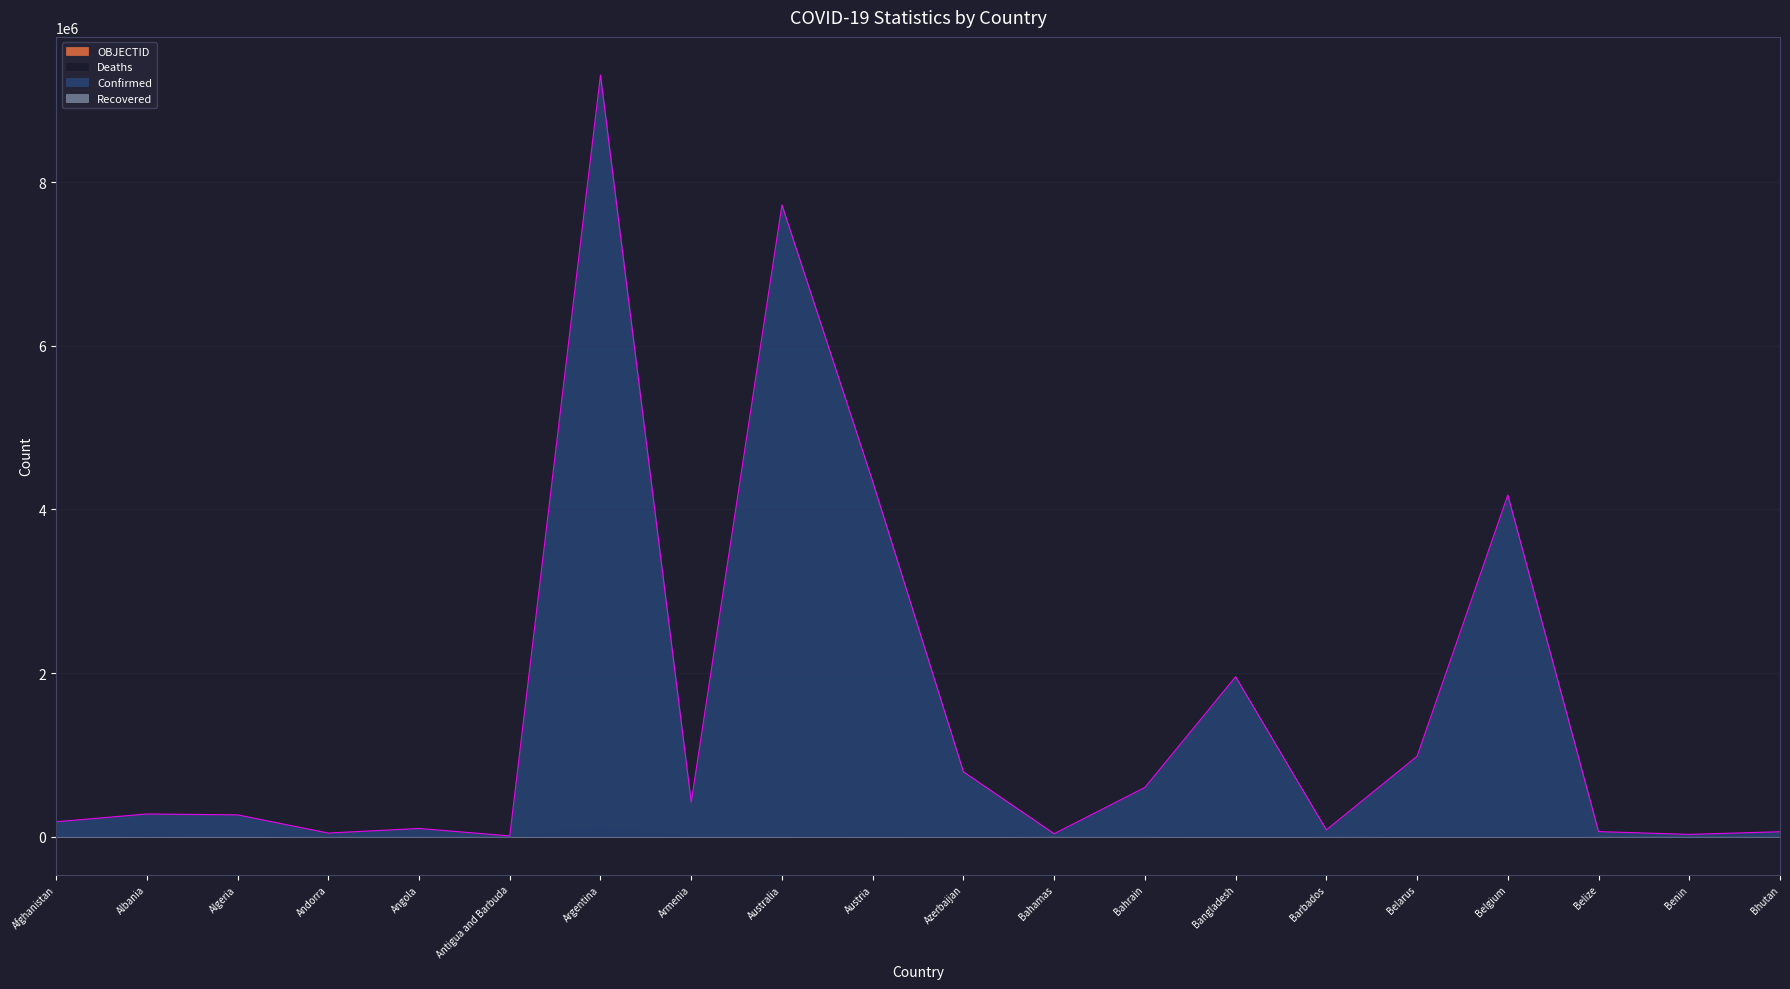

What is the maximum value for Deaths?

128994